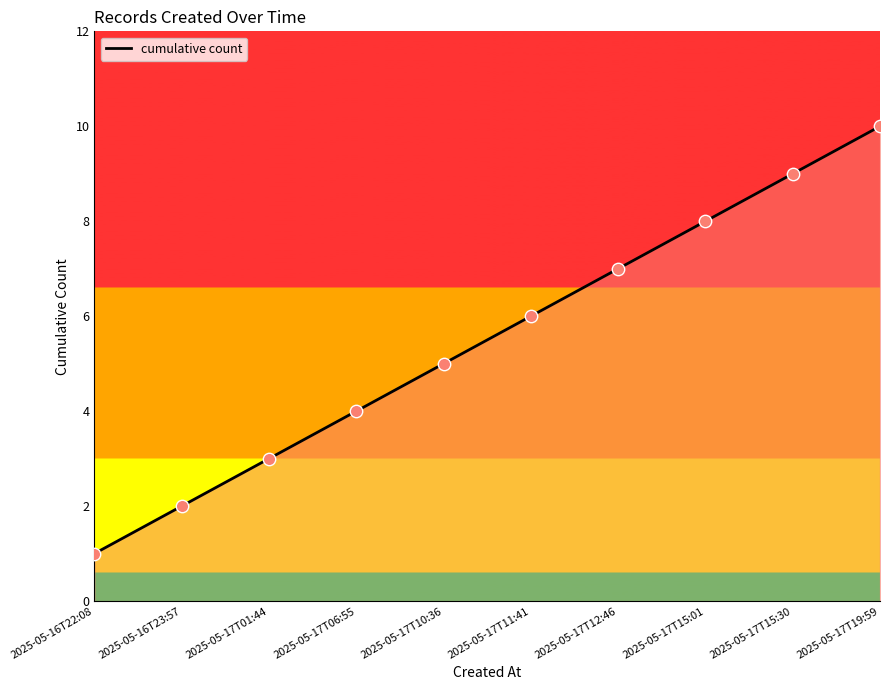

What is the change in value from 2025-05-16T22:08 to 2025-05-17T19:59?

+9